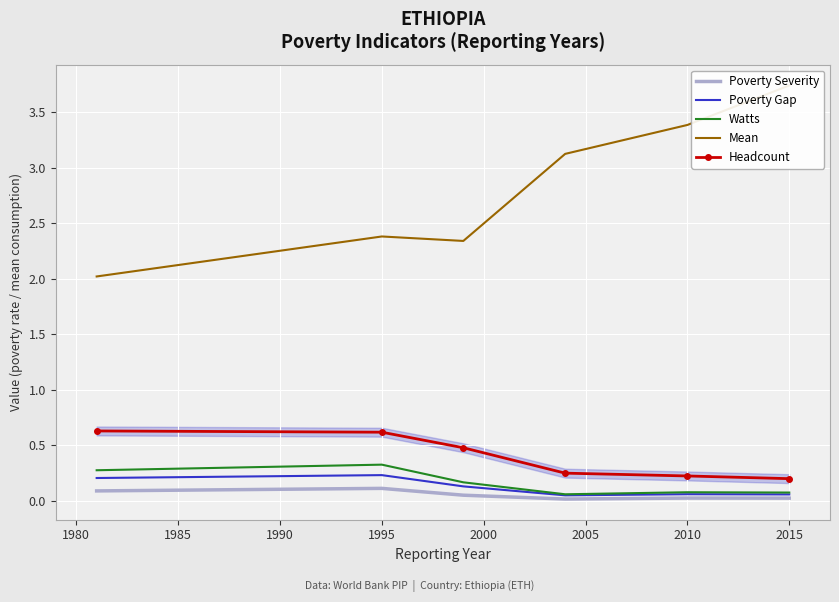

The Watts series shows 0.1 at 1995. True or false?

False